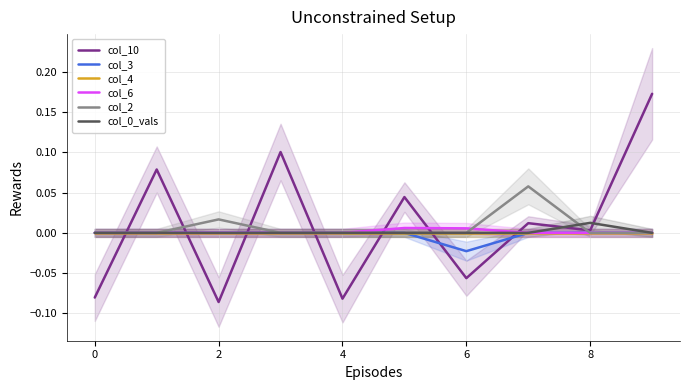

Is it true that col_10 equals -0.2 at 2?

False